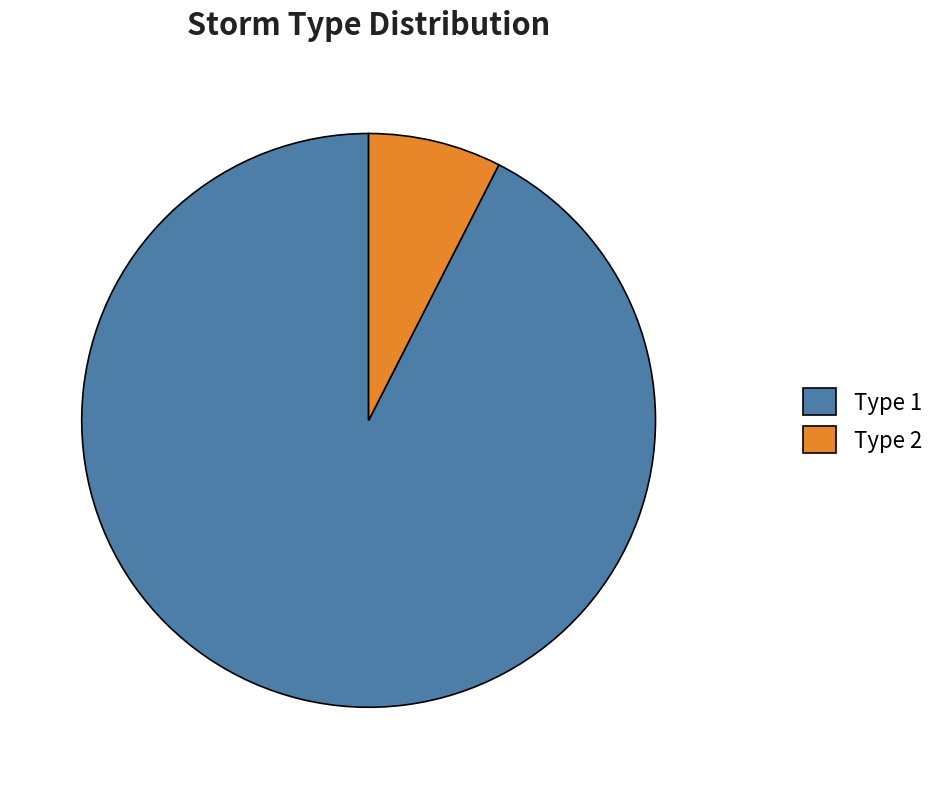

Rank the categories by value from lowest to highest.

Type 2, Type 1